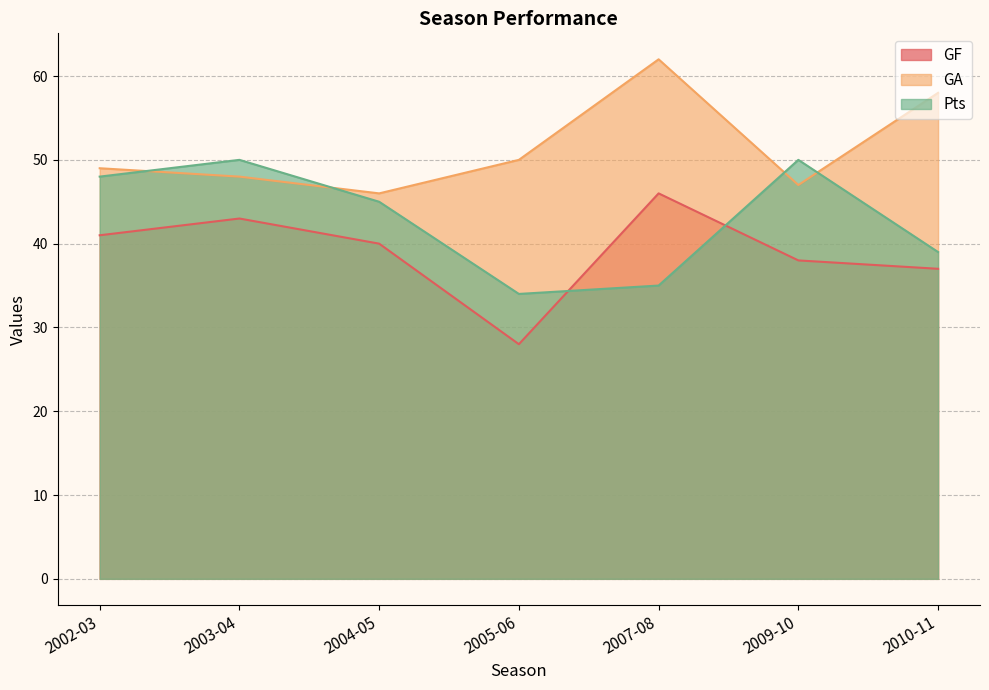

What is the average value of the GF series?

39